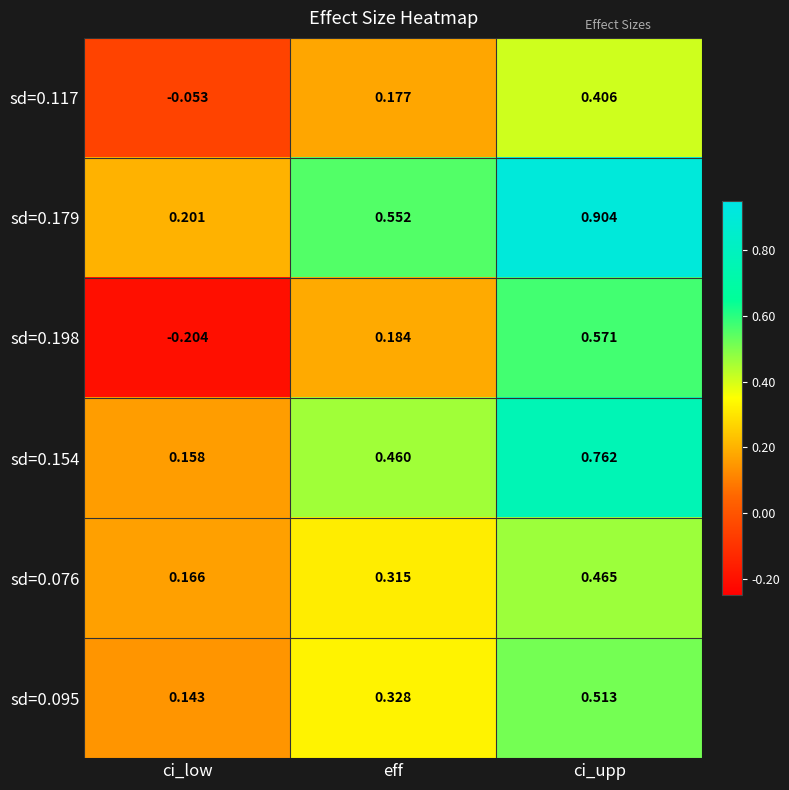

Rank the categories by sd=0.117 value from lowest to highest.

ci_low, eff, ci_upp